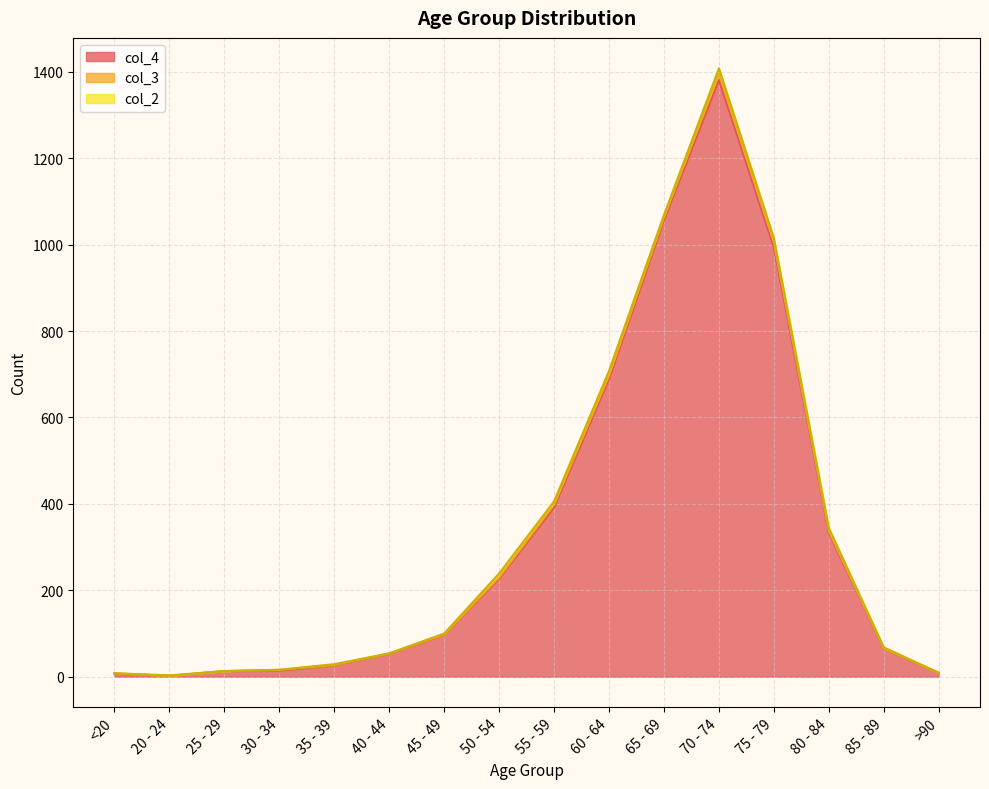

At which category does col_4 reach its first local peak?

70 - 74